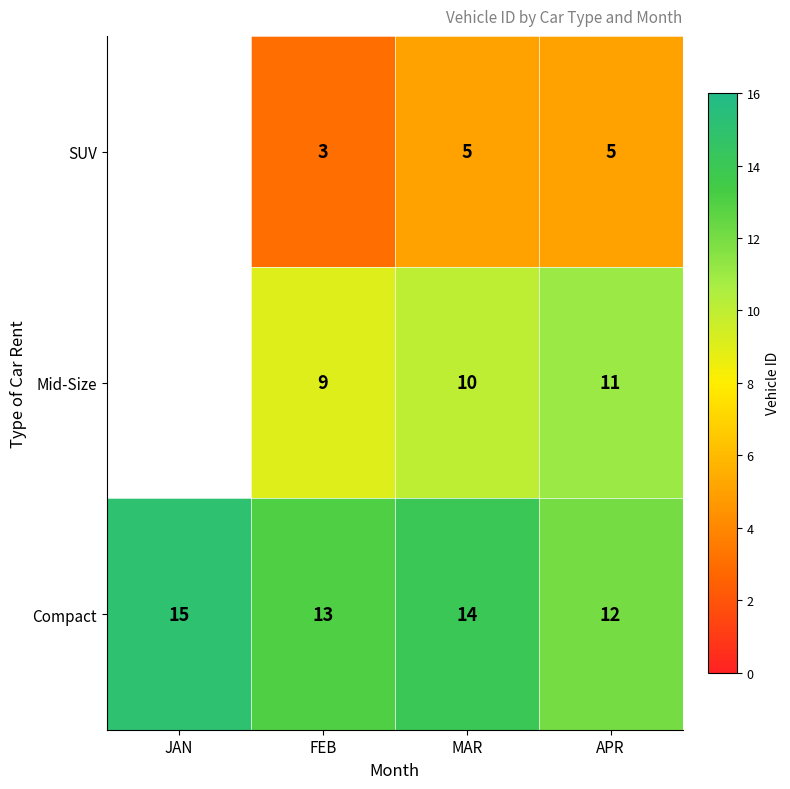

How many Compact values are between 13 and 15?

3